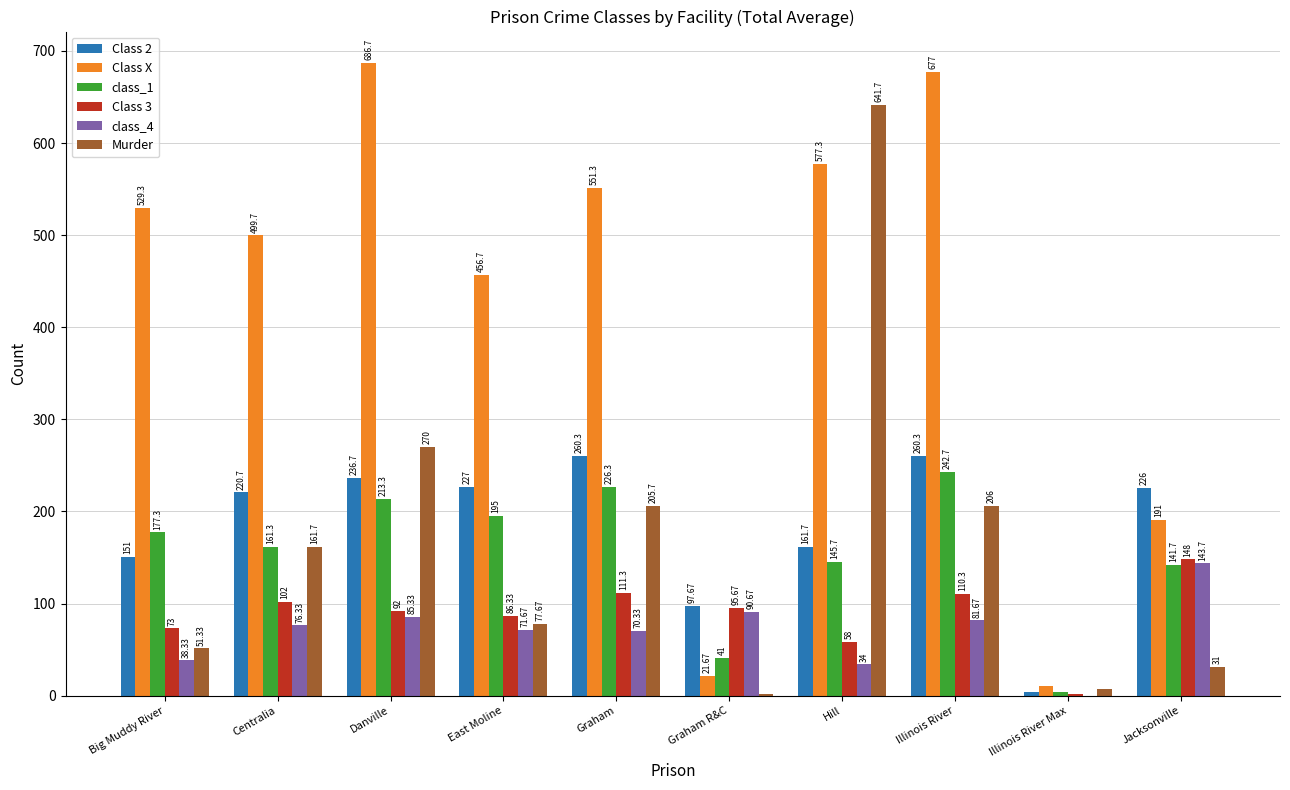

What is the maximum value for Class X?

686.7